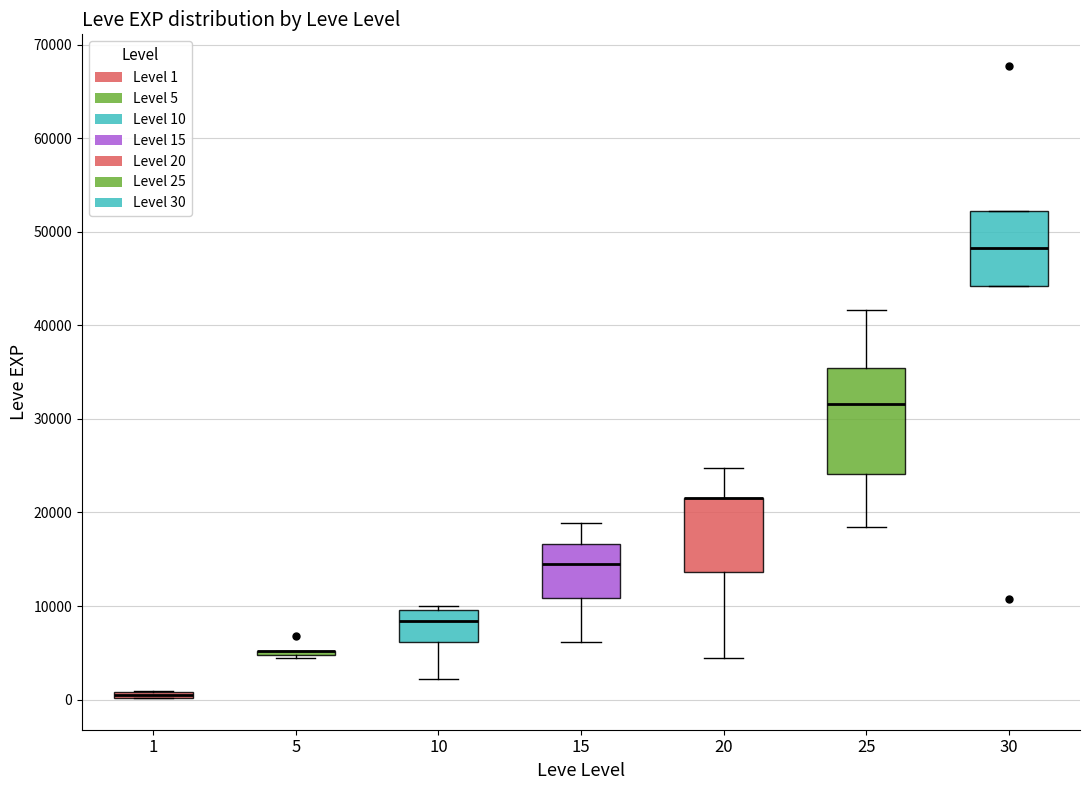

Where does the lower whisker of the box at x = 10 end on the y-axis? The values are not printed on the chart, so give them approximately, as read against the axis.

2000